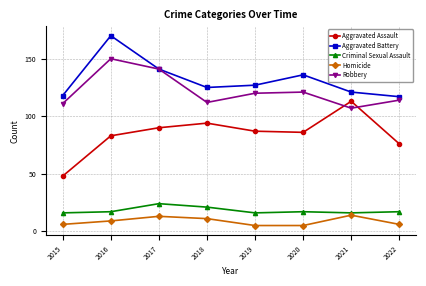

True or false: Robbery has more than 2 interior local peaks.

False